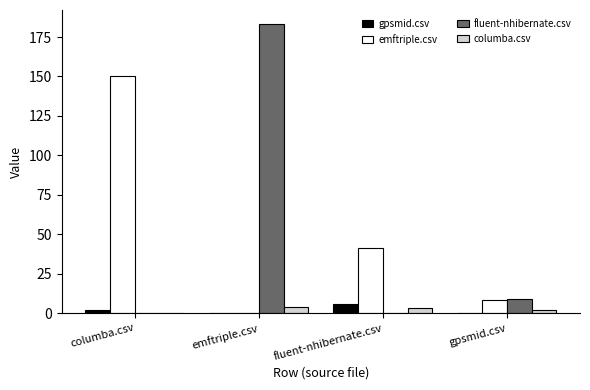

At which category does the chart reach its peak across all series?

emftriple.csv